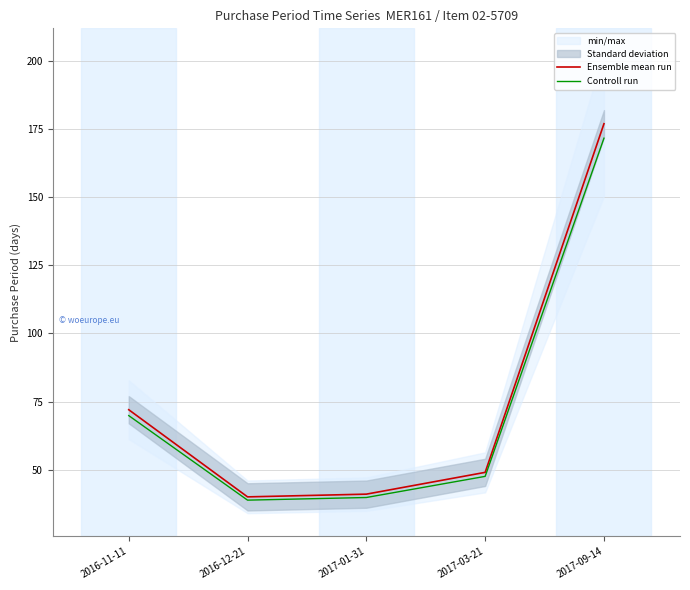

List the series in order of their overall mean, highest first.

Ensemble mean run, Controll run